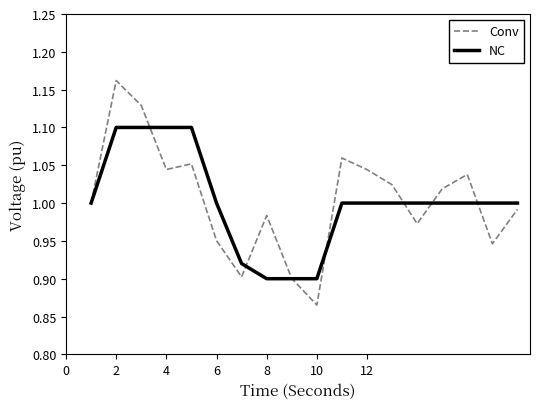

Which series has the largest range (max minus min)?

Conv